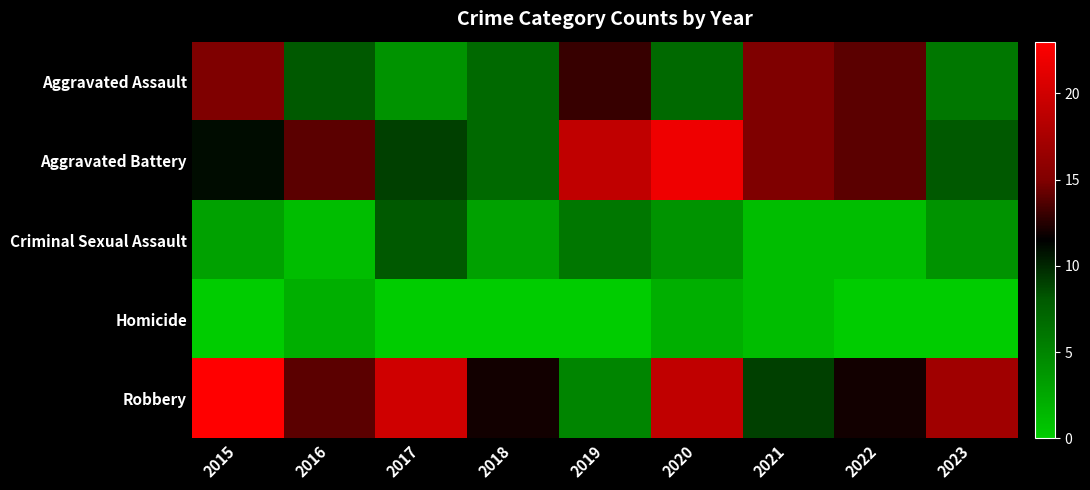

At how many categories does at least one series exceed 6?

9